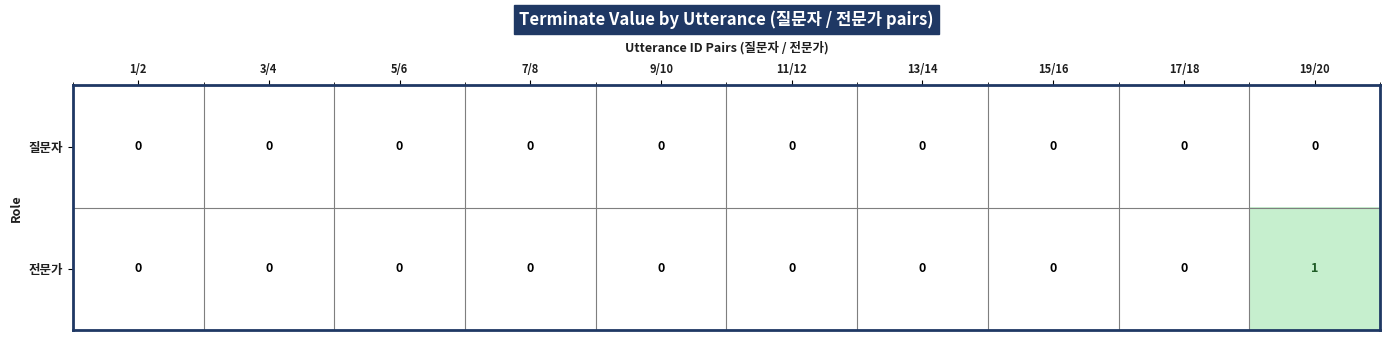

Reading left to right, list all the values displayed in this chart.

질문자: 1/2=0	3/4=0	5/6=0	7/8=0	9/10=0	11/12=0	13/14=0	15/16=0	17/18=0	19/20=0
전문가: 1/2=0	3/4=0	5/6=0	7/8=0	9/10=0	11/12=0	13/14=0	15/16=0	17/18=0	19/20=1